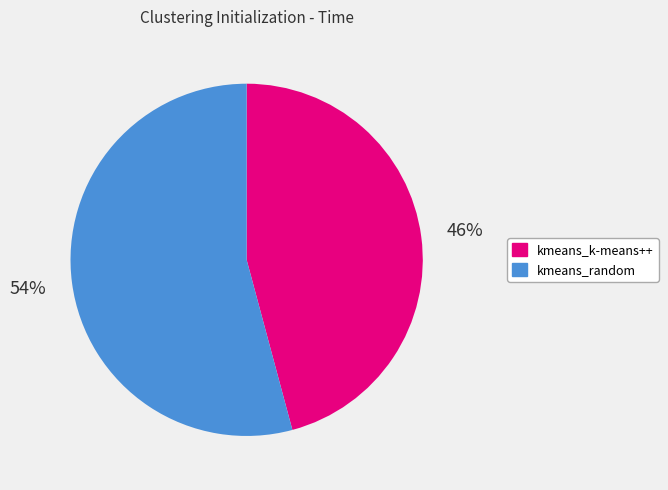

Rank the categories by value from highest to lowest.

kmeans_random, kmeans_k-means++